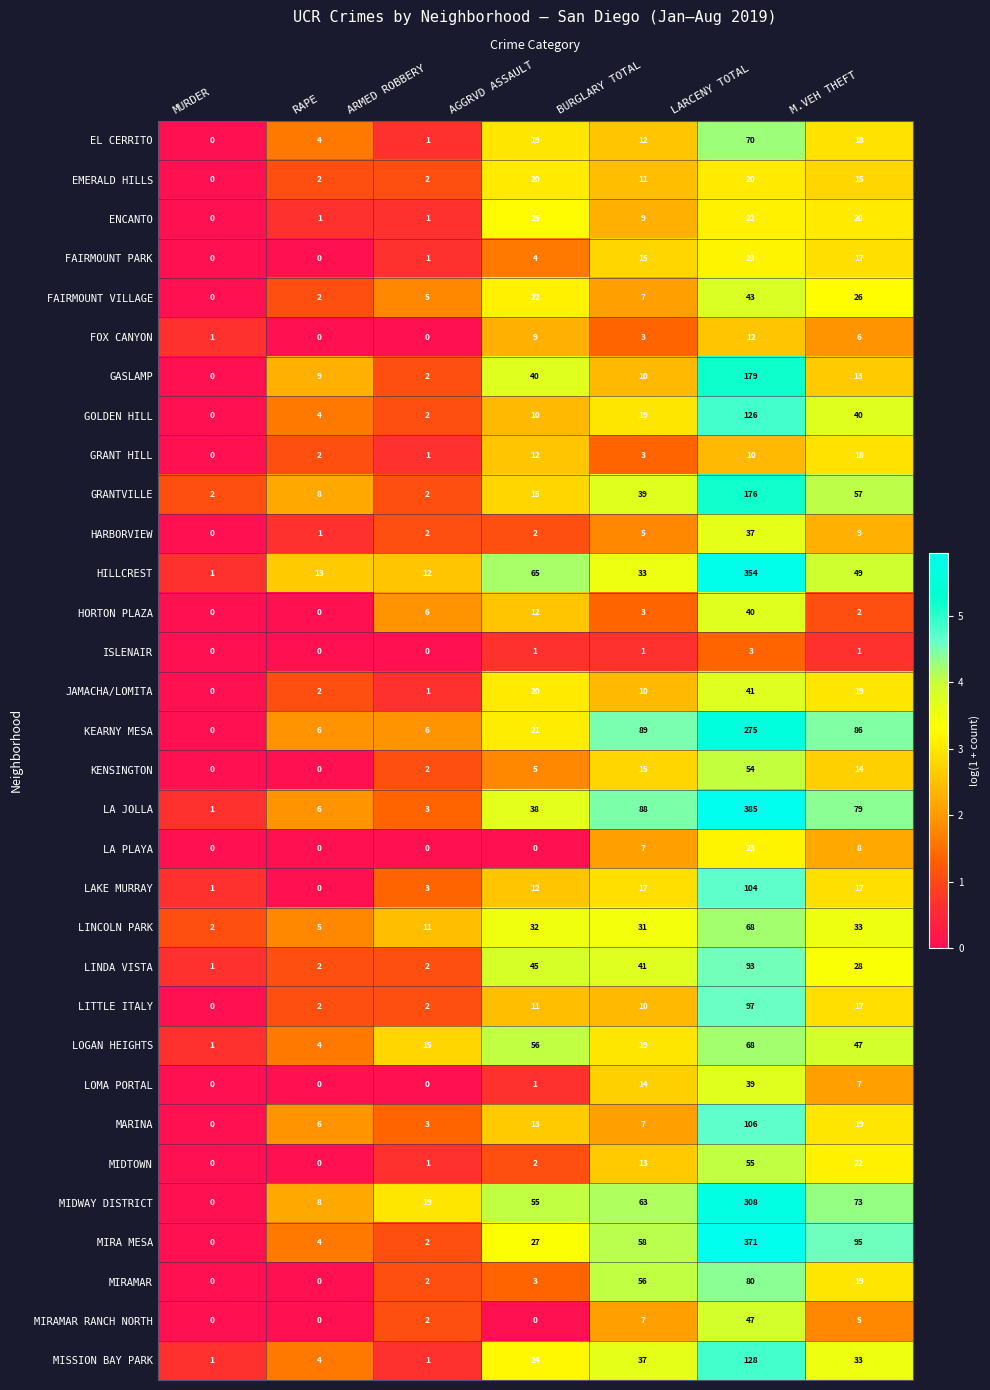

What is the total value across all series at LARCENY TOTAL?

3457